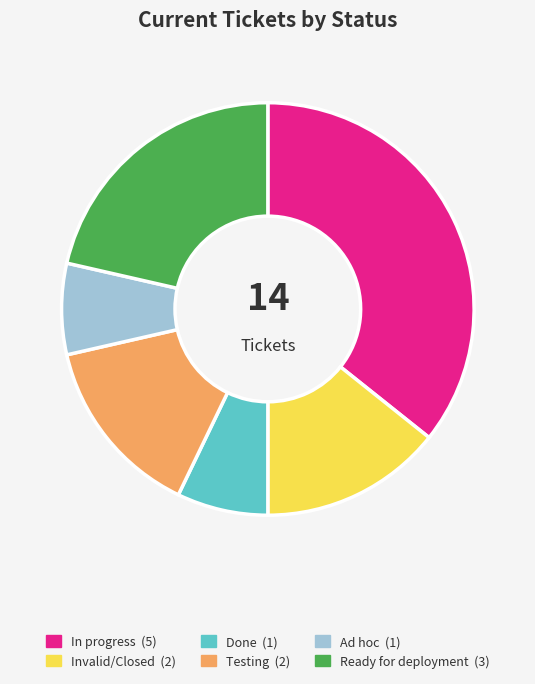

Which category has the biggest portion of the pie?

In progress